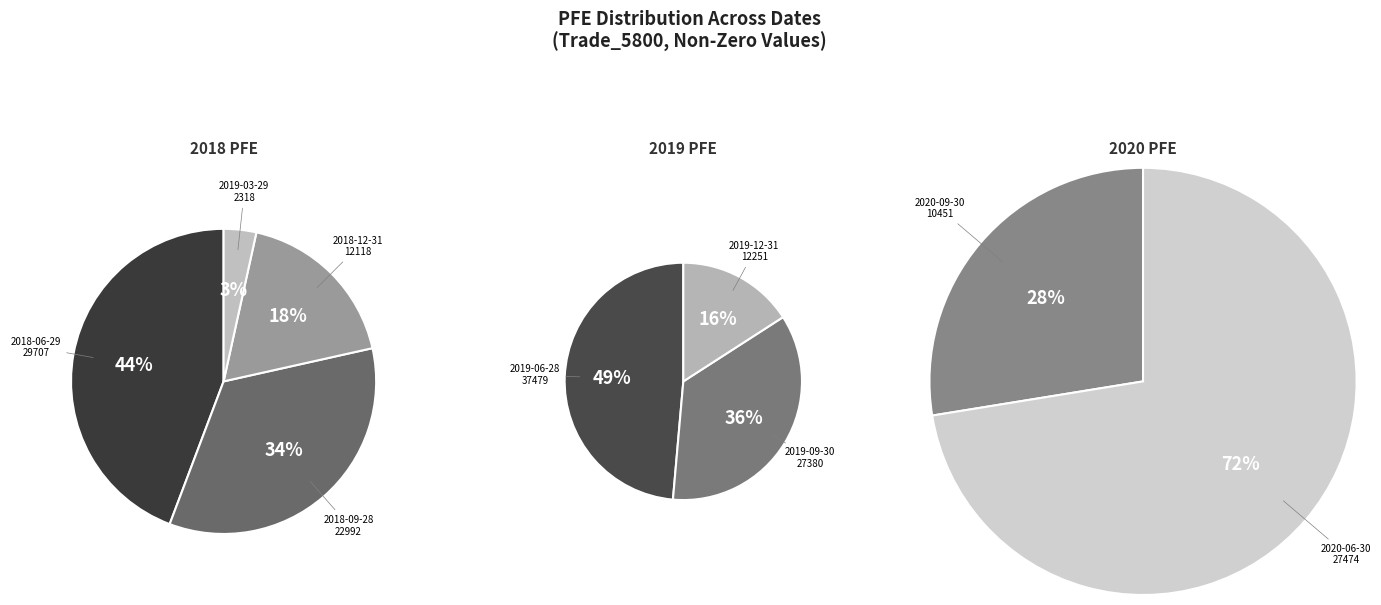

Approximately how many times larger is the value at 2018-09-28 compared to 2019-12-31?

1.9